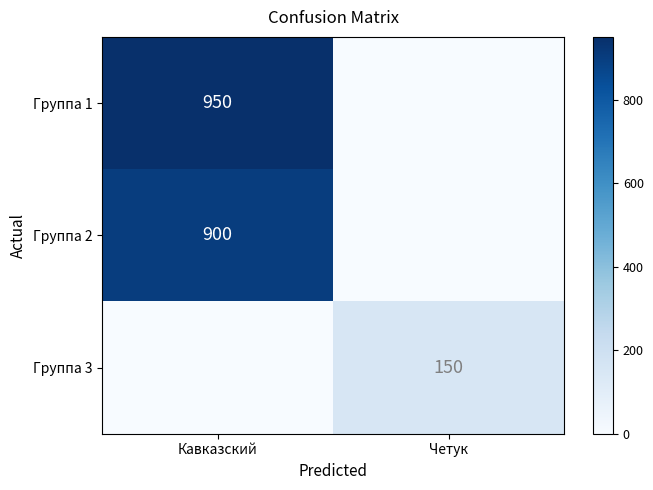

True or false: Группа 2 has a value of 900 at Кавказский.

True